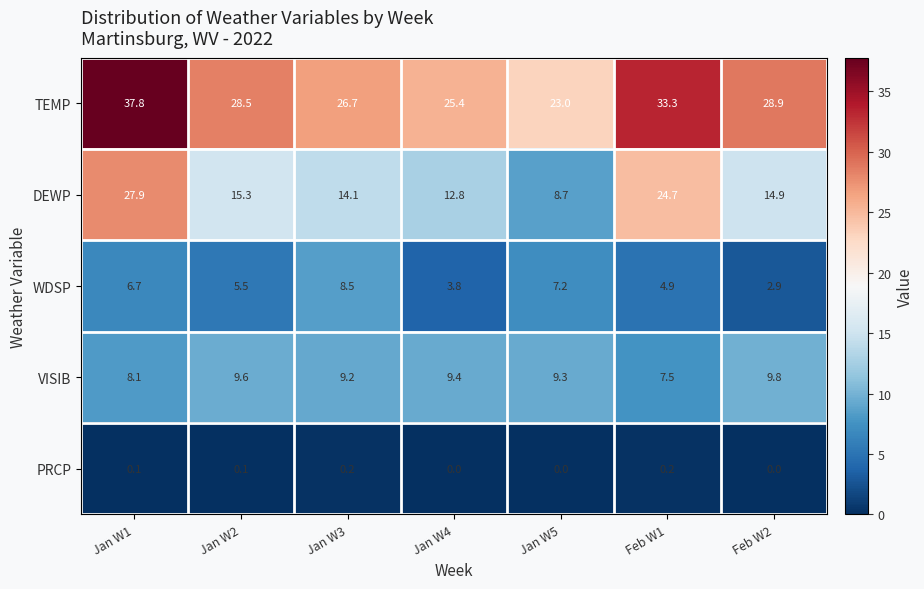

What value does the TEMP series have at Jan W5?

23.0